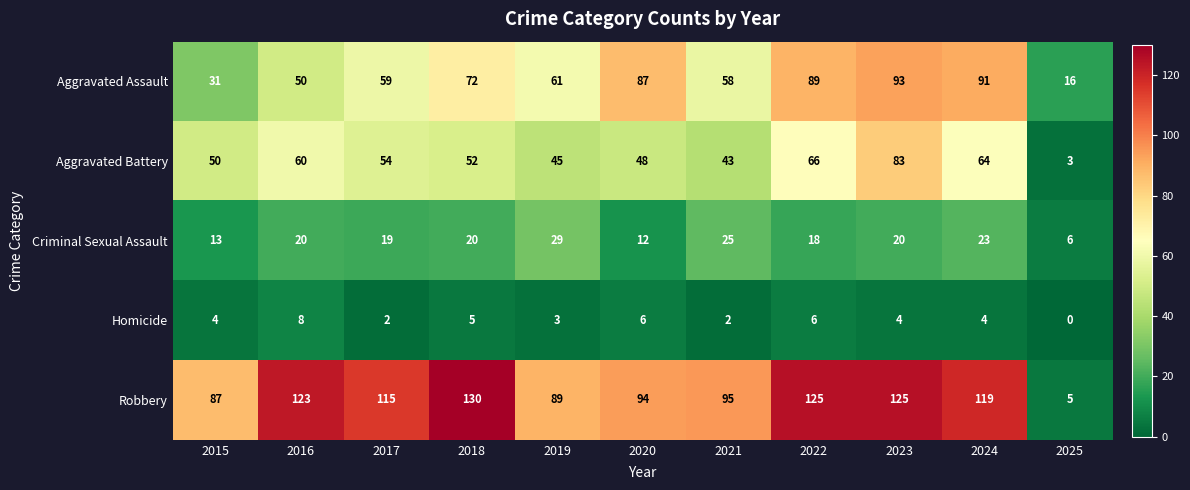

Between 2015 and 2025, which series saw the biggest shift?

Robbery